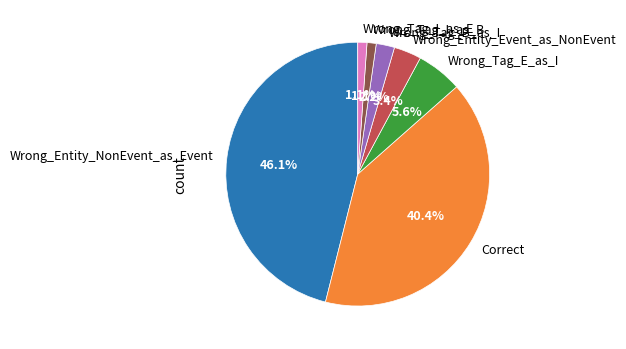

What percentage is NOT represented by Wrong_Entity_Event_as_NonEvent?

96.6%